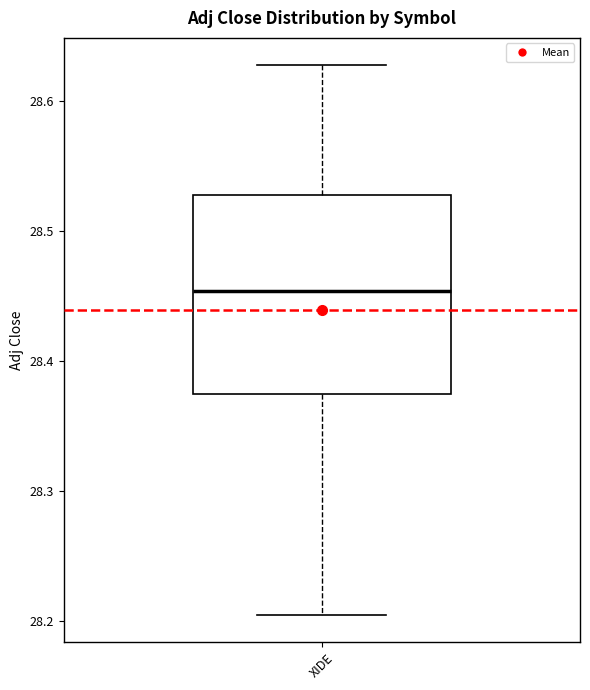

Transcribe this box plot: give where the median line is, the range the box spans, and where the two whiskers end, as read against the y-axis. The values are not printed on the chart, so give them approximately, as read against the axis.

median 28.45, box 28.37 to 28.53, whiskers 28.21 to 28.63